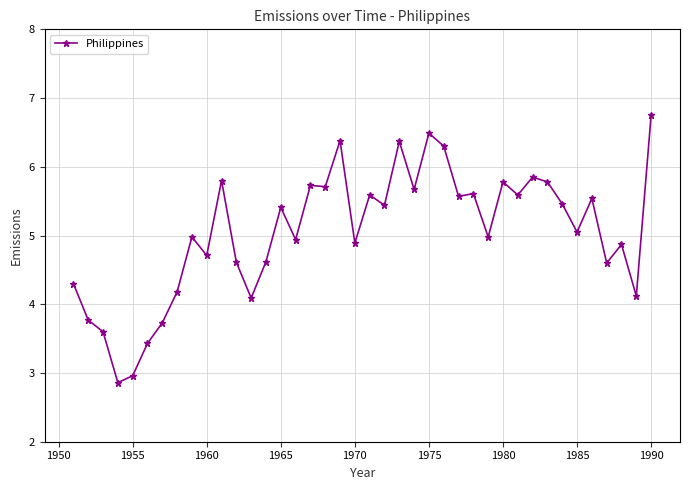

What is the value of the 23rd point from the left?

6.4